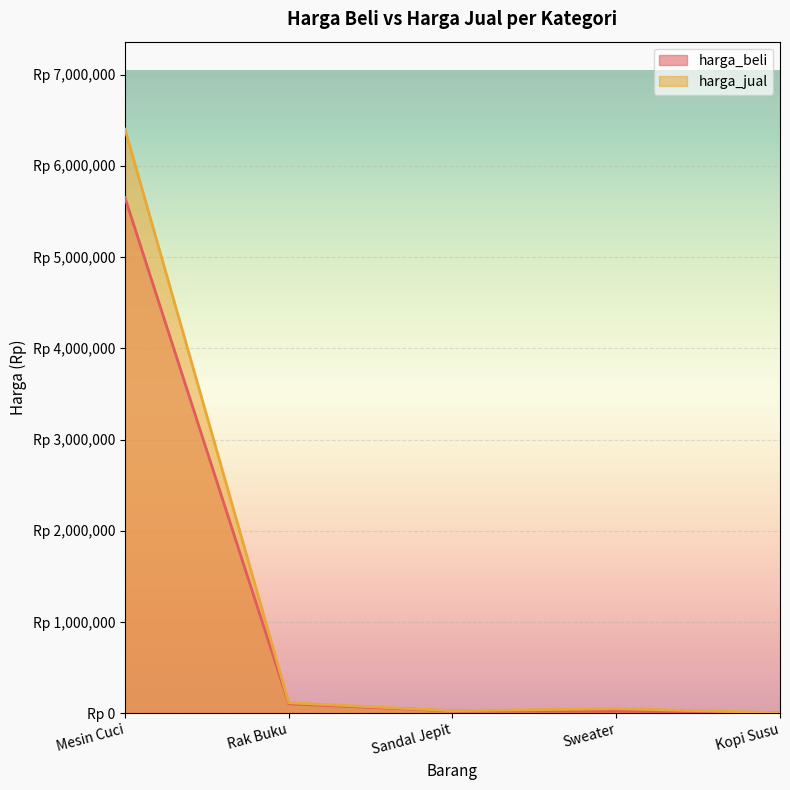

Which series has the largest range (max minus min)?

harga_jual